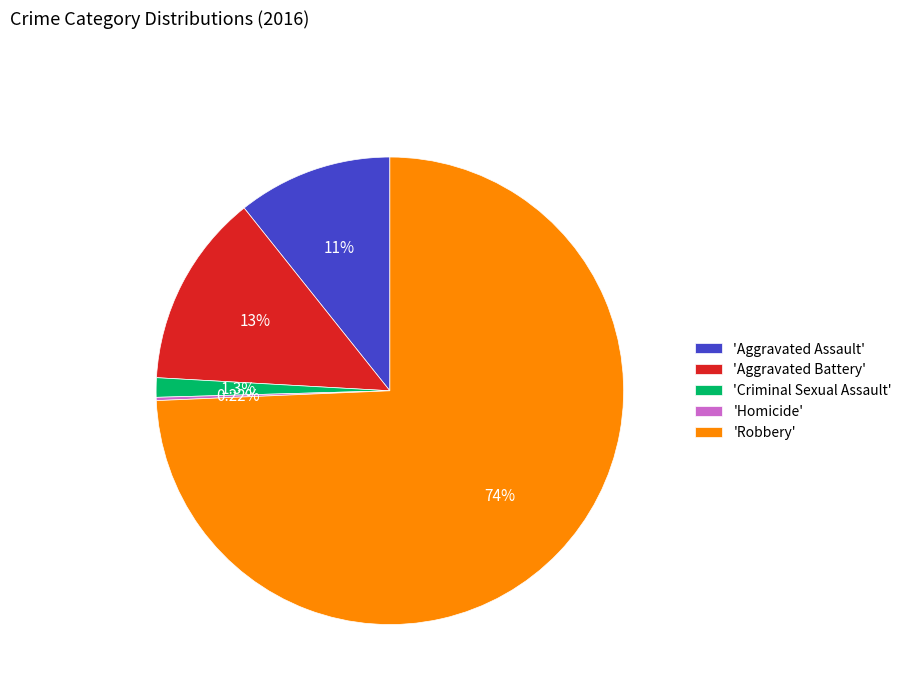

Which slice is the largest?

'Robbery'